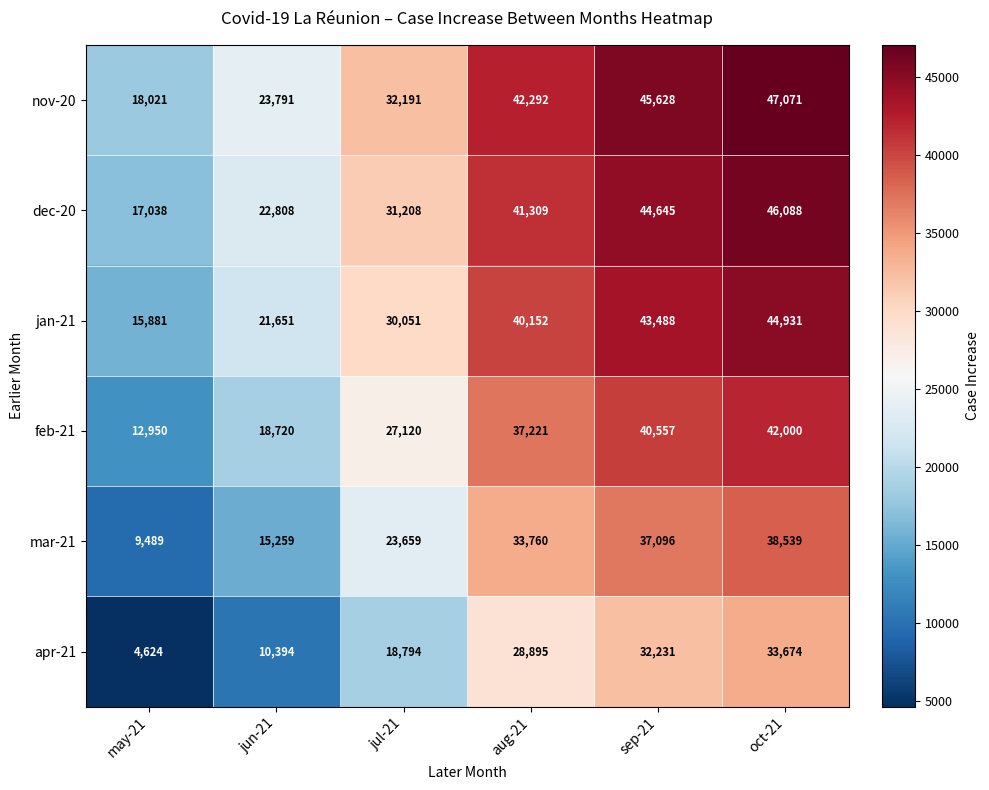

At how many categories does at least one series exceed 33168?

3